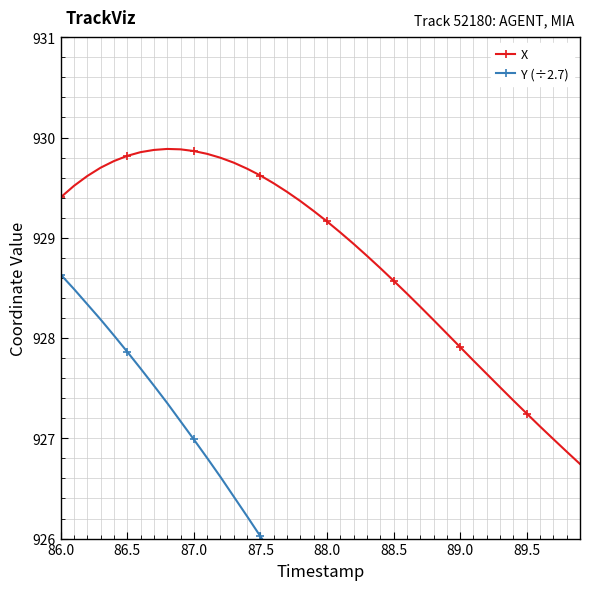

Where does the X series first go above 929?

86.0